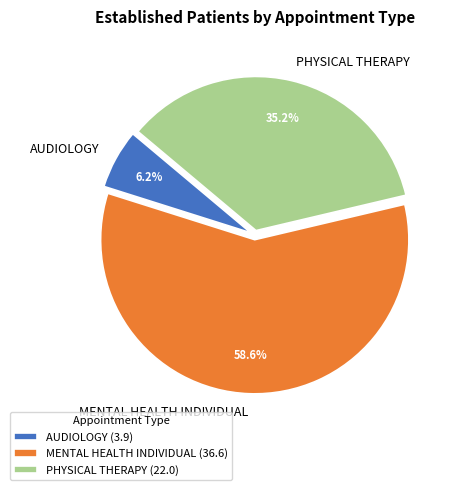

What portion of the pie excludes MENTAL HEALTH INDIVIDUAL?

41.4%